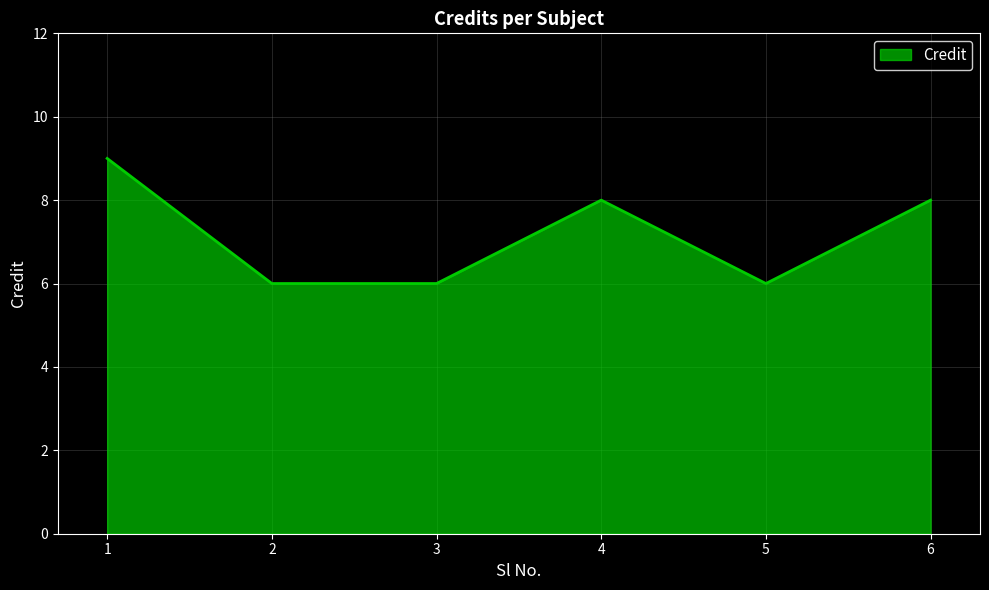

What is the ratio of the value at 4 to the value at 6?

1.0